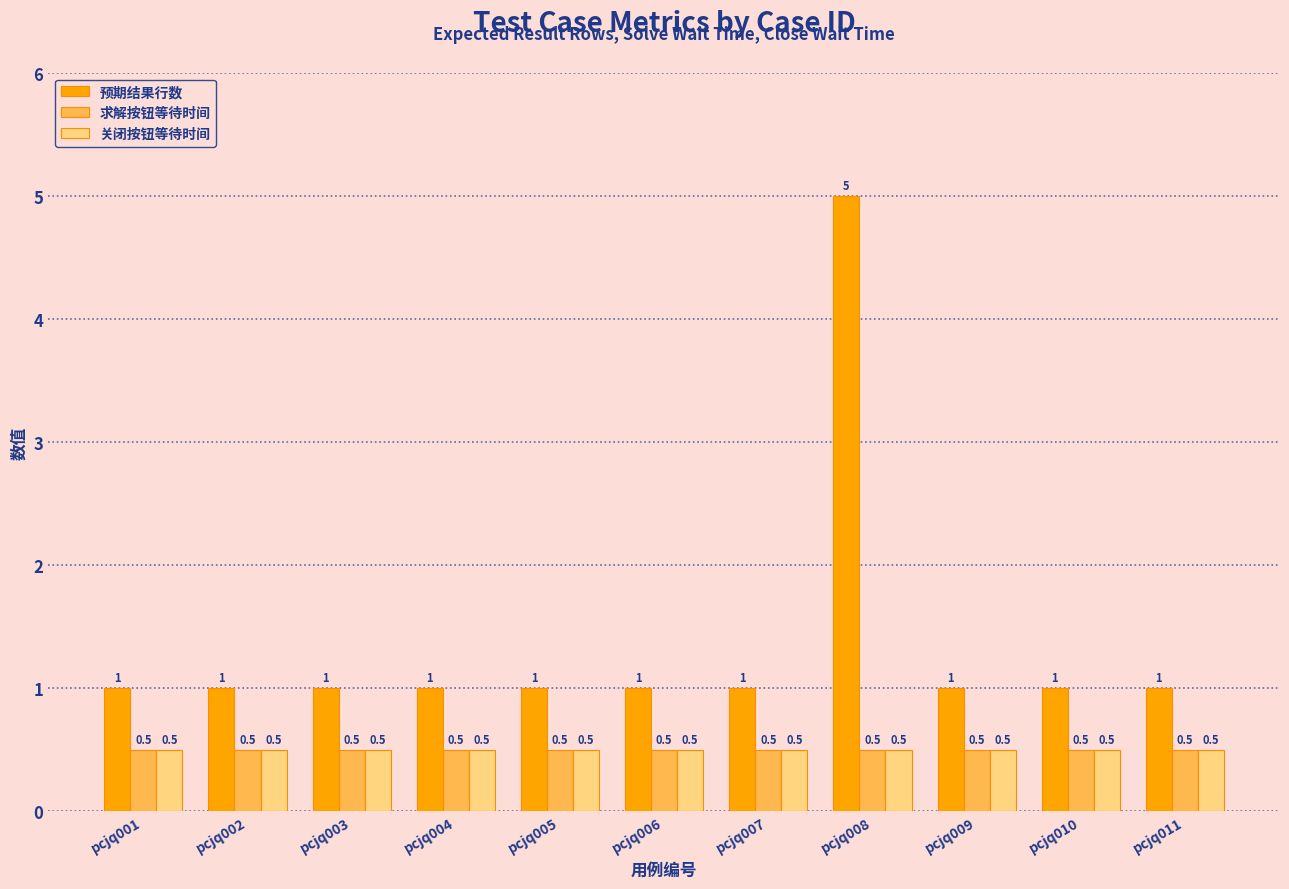

What is the average value of the 关闭按钮等待时间 series?

0.5